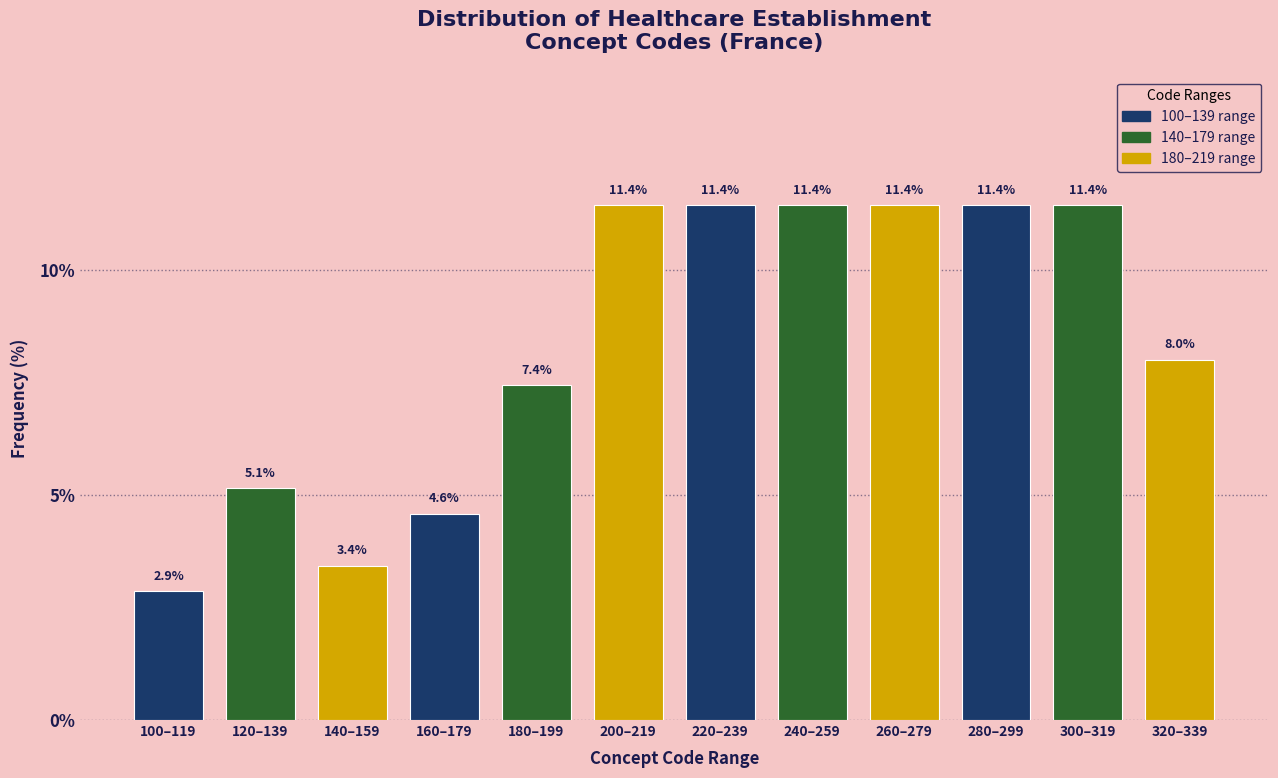

Reading left to right, extract all data points from this chart.

100–119=2.9	120–139=5.1	140–159=3.4	160–179=4.6	180–199=7.4	200–219=11.4	220–239=11.4	240–259=11.4	260–279=11.4	280–299=11.4	300–319=11.4	320–339=8.0